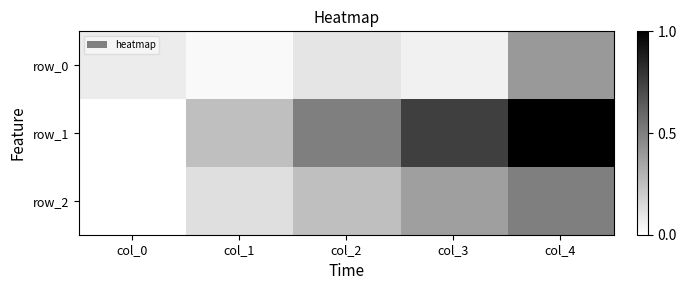

True or false: row_0 has a value of 0.1 at col_3.

True